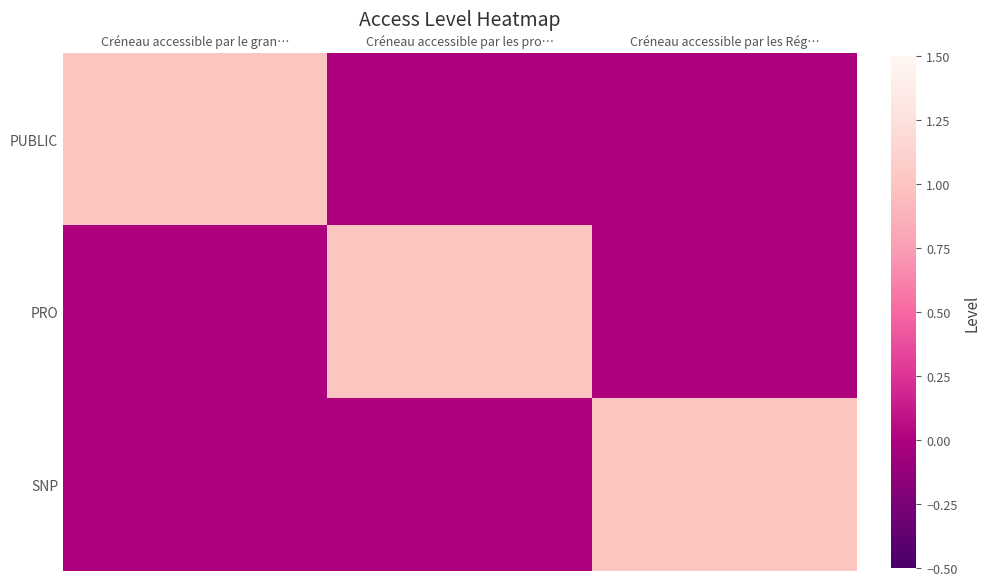

How many distinct data groups are displayed?

3